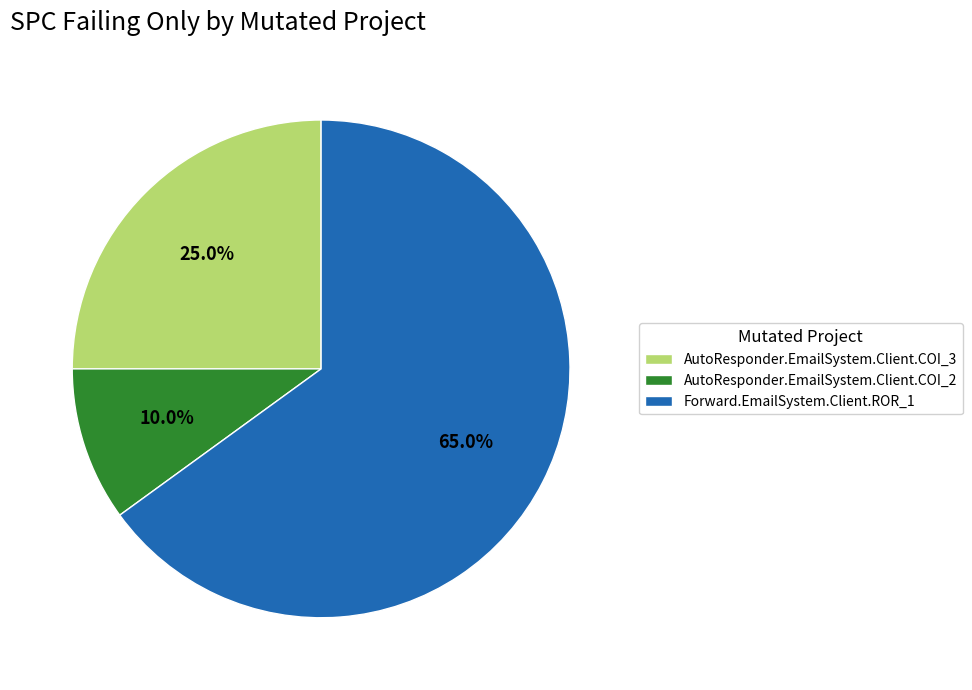

To the nearest percent, what percentage of the pie is AutoResponder.EmailSystem.Client.COI_2?

10%